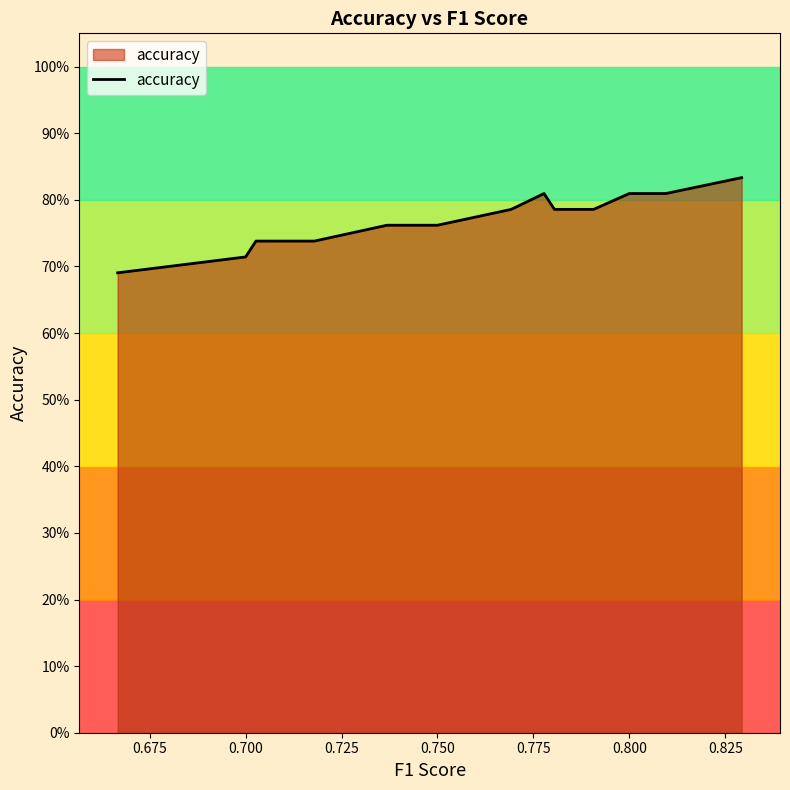

Is it true that the value at 17 is 1.1?

False